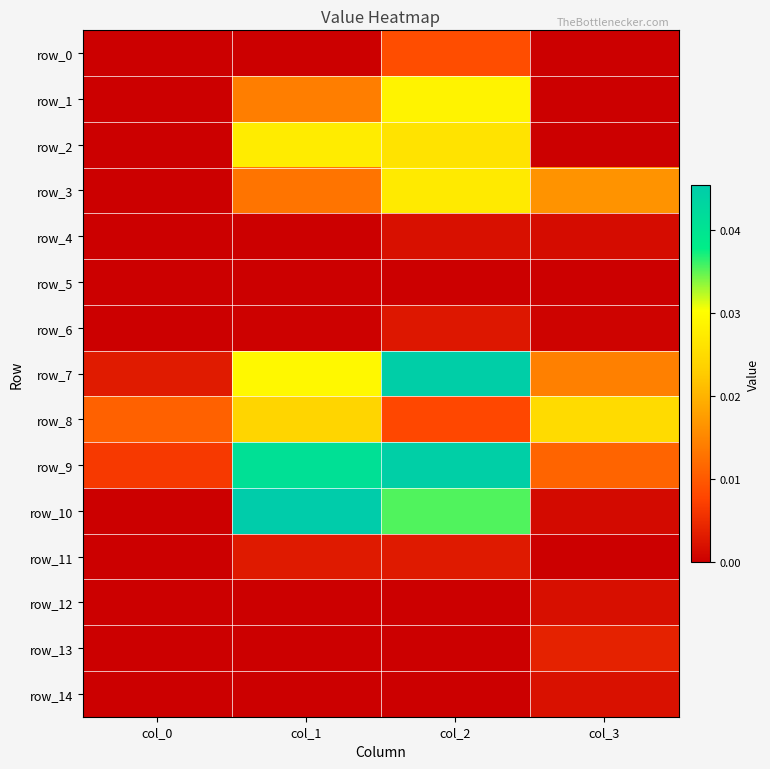

What is the sum of all row_10 values?

0.1